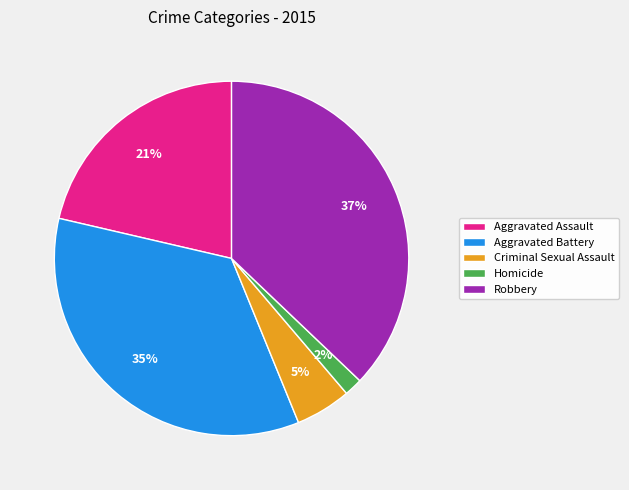

The Robbery slice represents 45% of the pie. True or false?

False